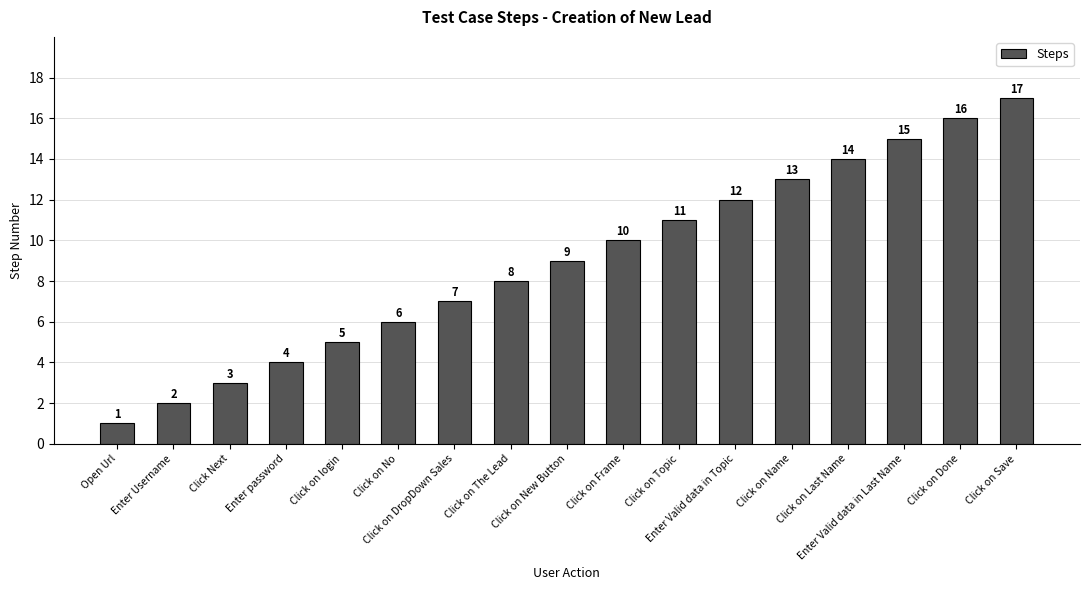

Does the chart contain stacked bars?

No